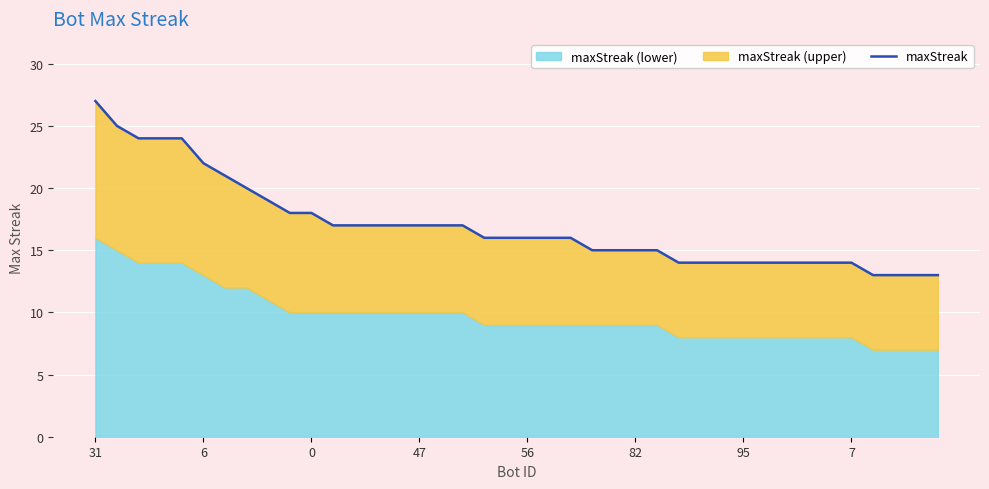

Which label corresponds to the largest value in the chart?

31